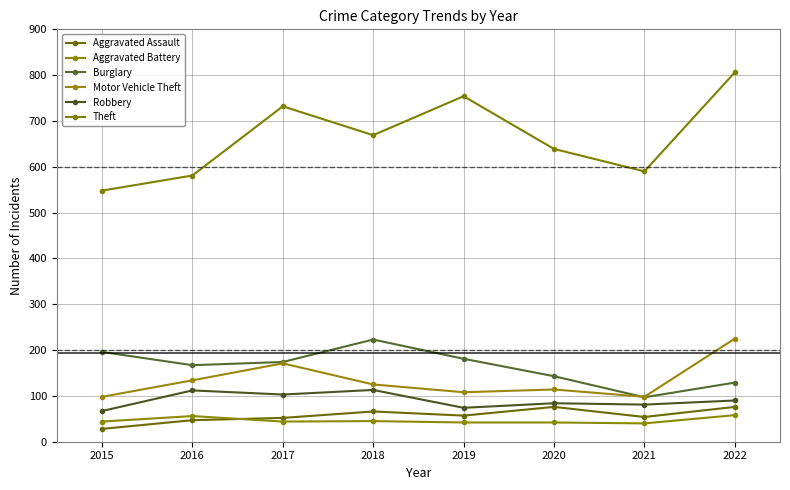

Is the value of Theft at 2019 greater than the value of Robbery at 2017?

Yes